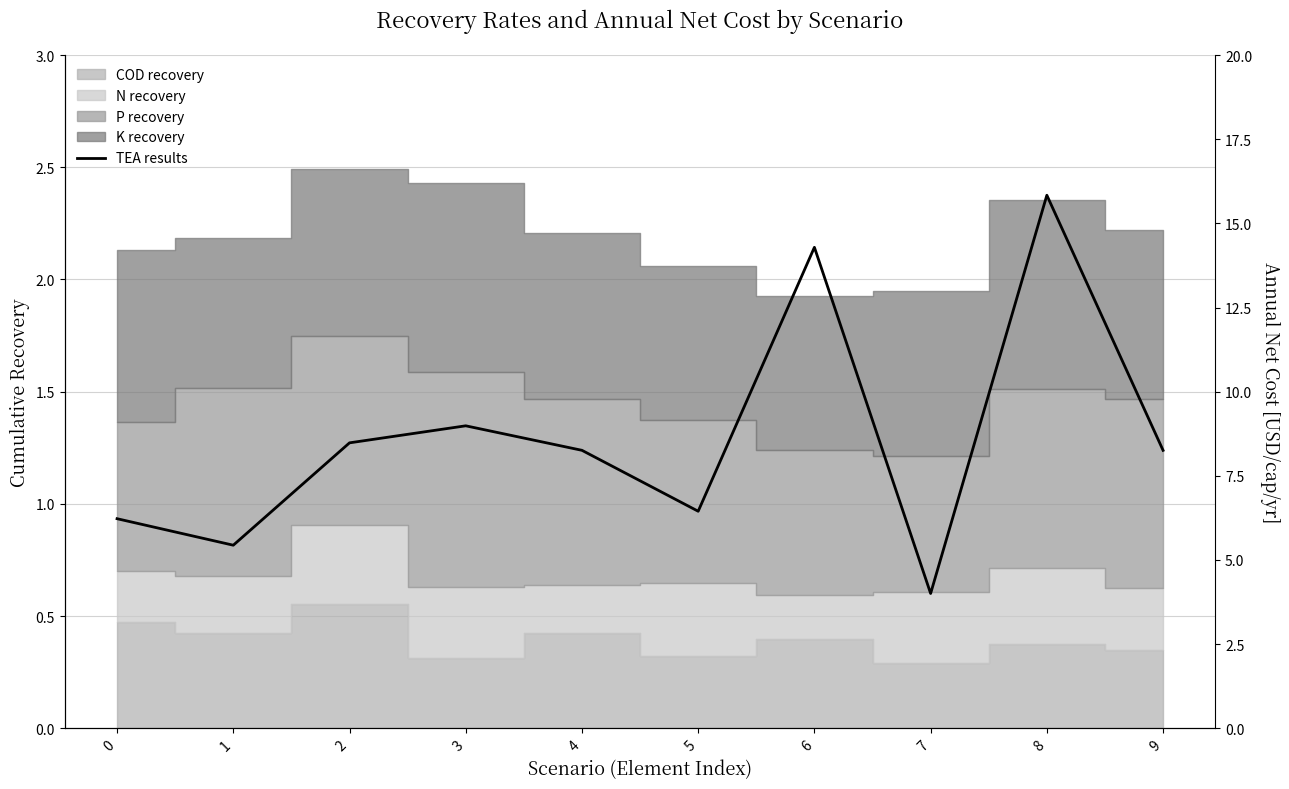

Where is the first local minimum?

1